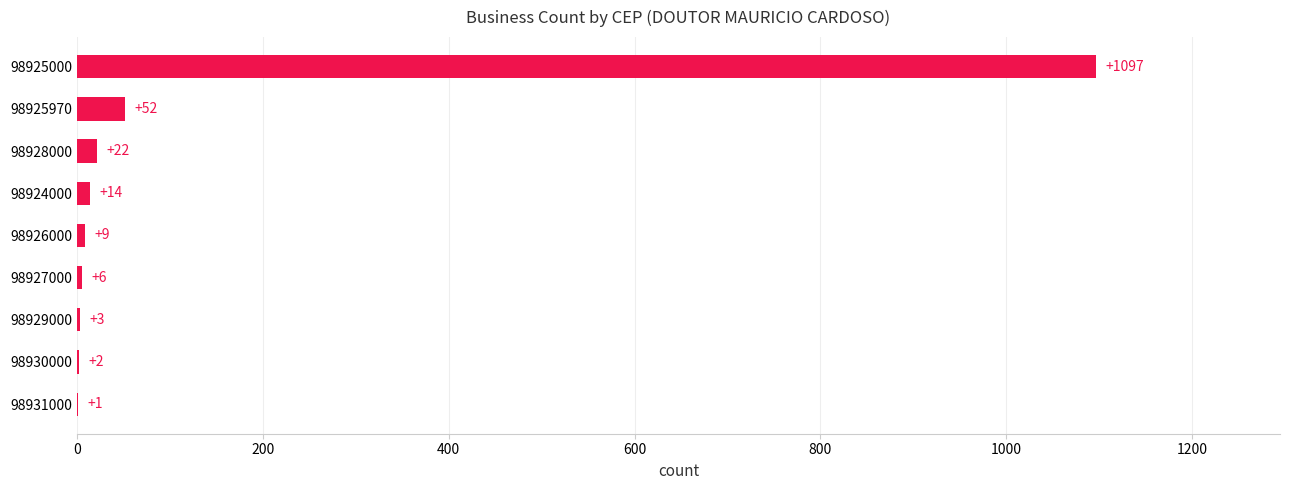

Between 98925000 and 98931000, which is larger?

98925000